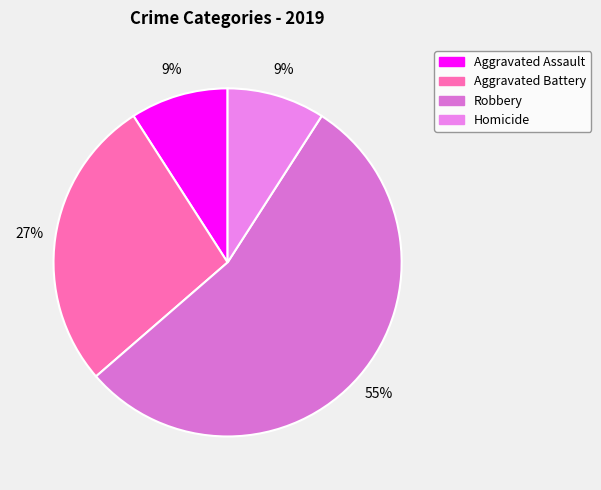

Combined, what portion of the pie is Aggravated Assault and Homicide?

18.2%